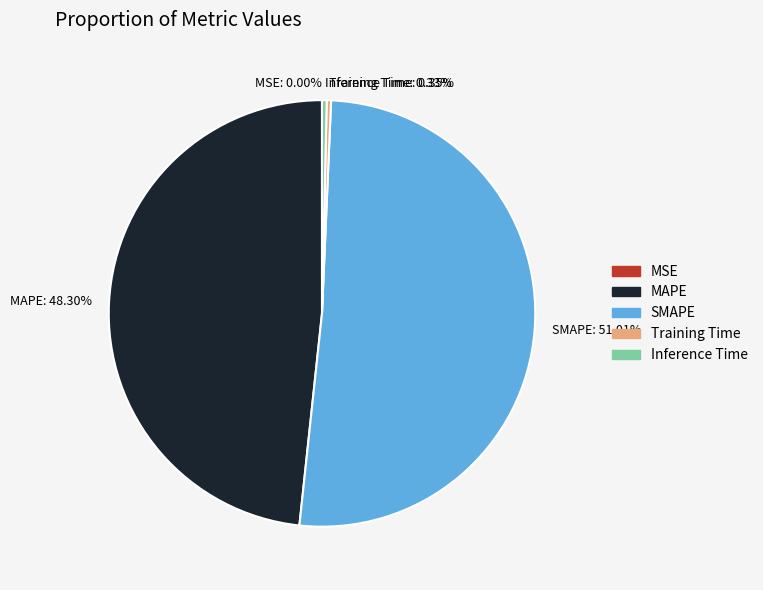

Which has a higher value, SMAPE or MAPE?

SMAPE